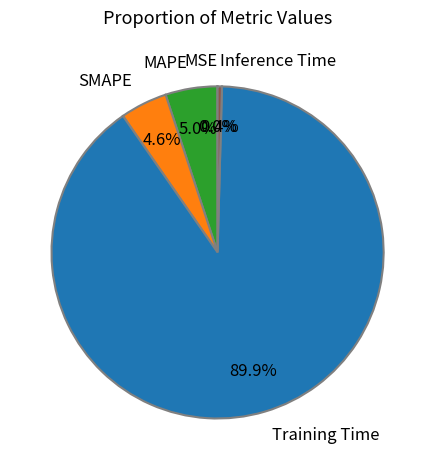

What percentage is the MAPE slice, to the nearest percent?

5%